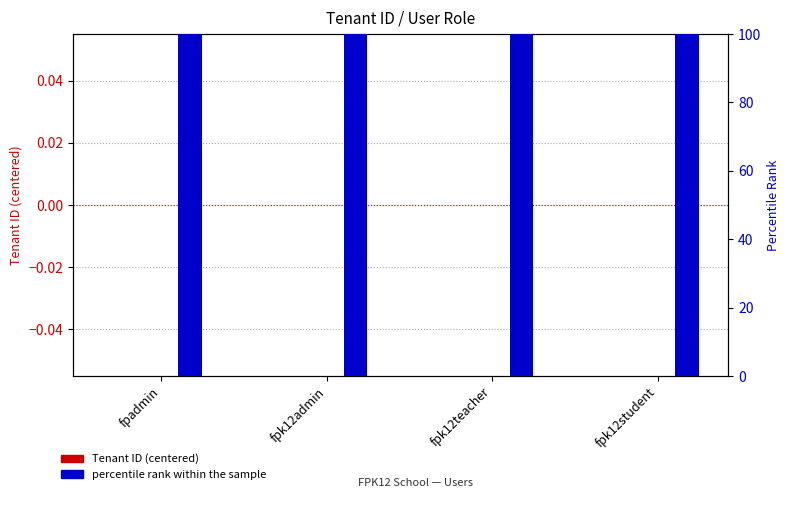

Read the percentile rank within the sample value at fpk12teacher.

100